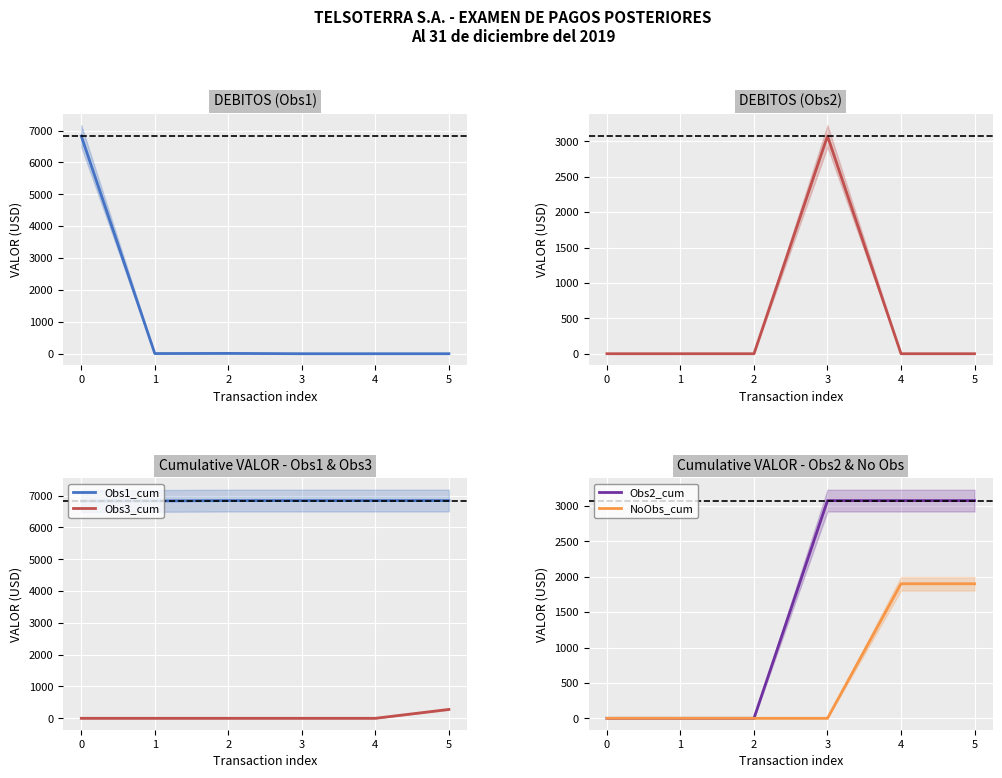

Reading right to left, extract all data points from this chart.

Obs1: 0.0	0.0	0.0	10.1	5.7	6827.9
Obs2: 0.0	0.0	3076.6	0.0	0.0	0.0
Obs1_cum: 6843.6	6843.6	6843.6	6843.6	6833.6	6827.9
Obs3_cum: 278.4	0.0	0.0	0.0	0.0	0.0
Obs2_cum: 3076.6	3076.6	3076.6	0.0	0.0	0.0
NoObs_cum: 1901.0	1901.0	0.0	0.0	0.0	0.0